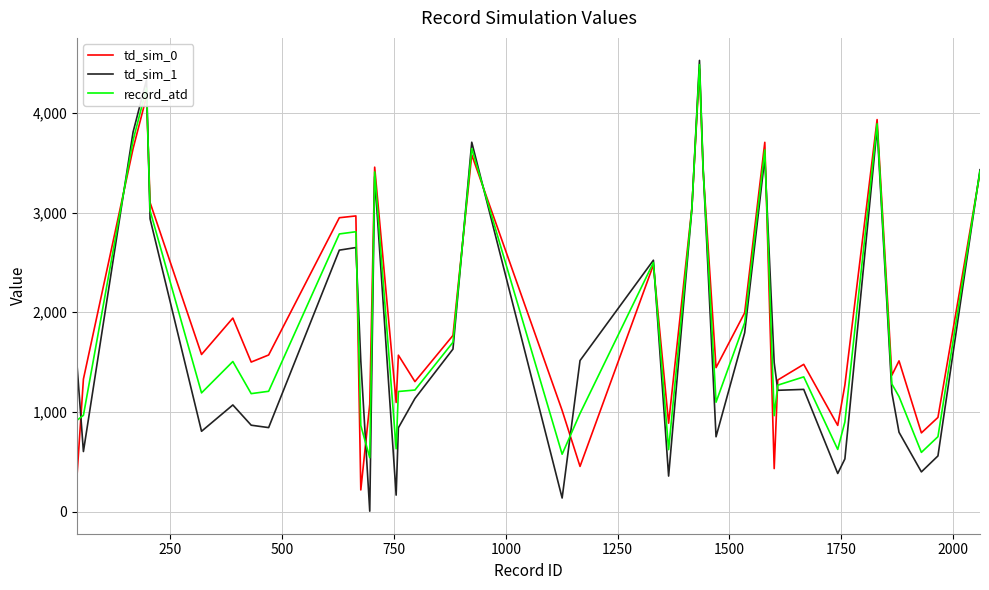

What is the greatest value displayed?

4525.0